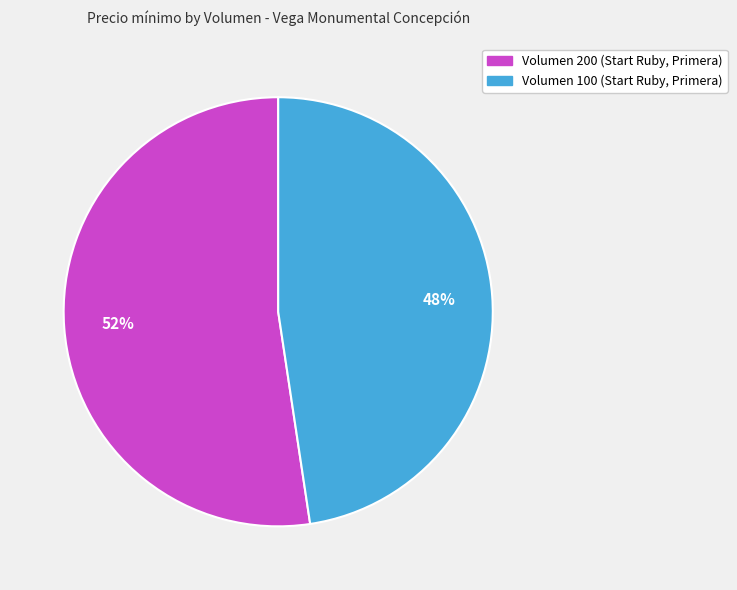

What is the ratio of the value at Volumen 100 (Start Ruby, Primera) to the value at Volumen 200 (Start Ruby, Primera)?

0.9